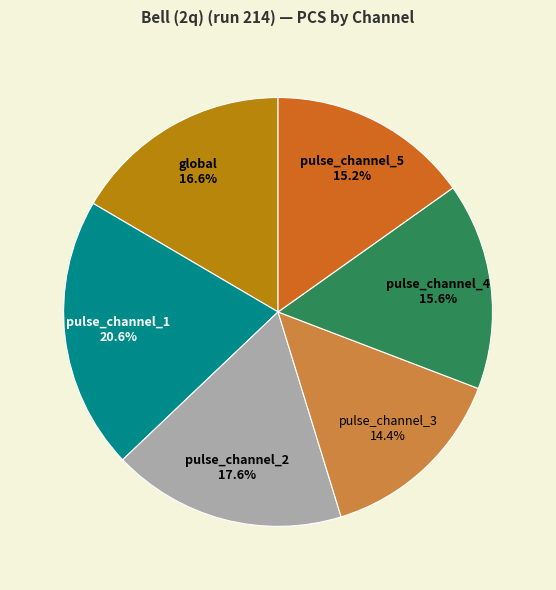

How many segments does this pie chart have?

6